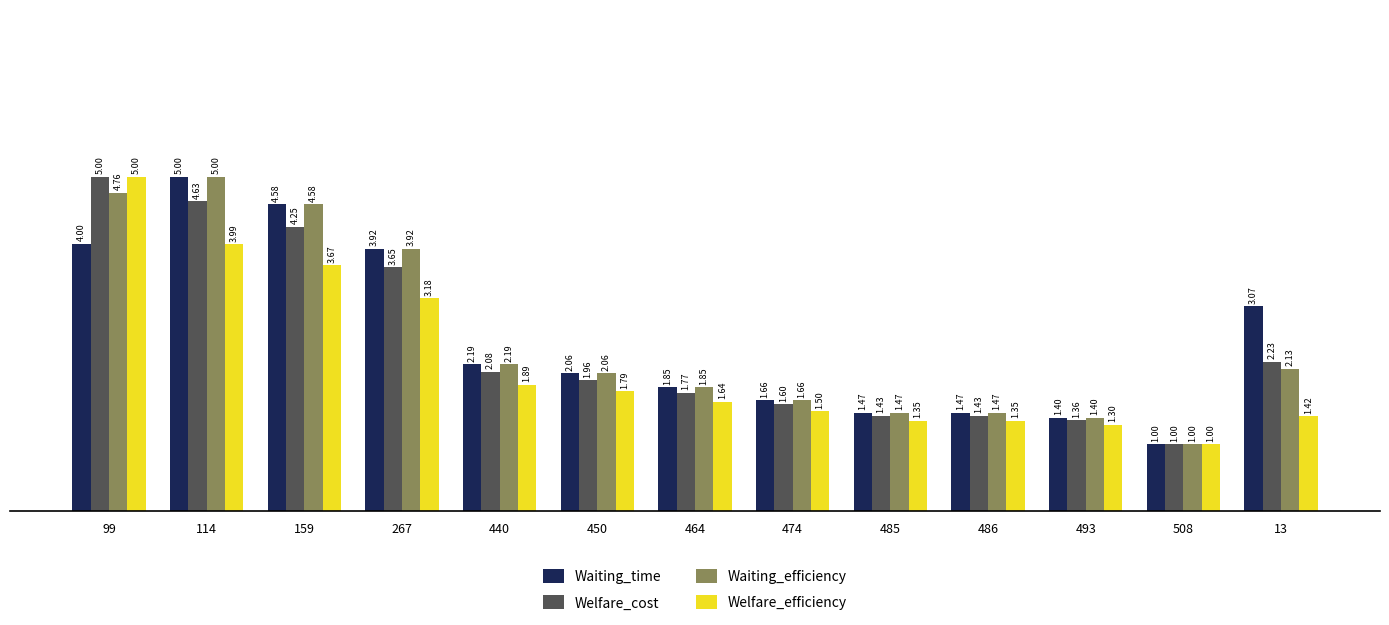

Does the chart contain stacked bars?

No